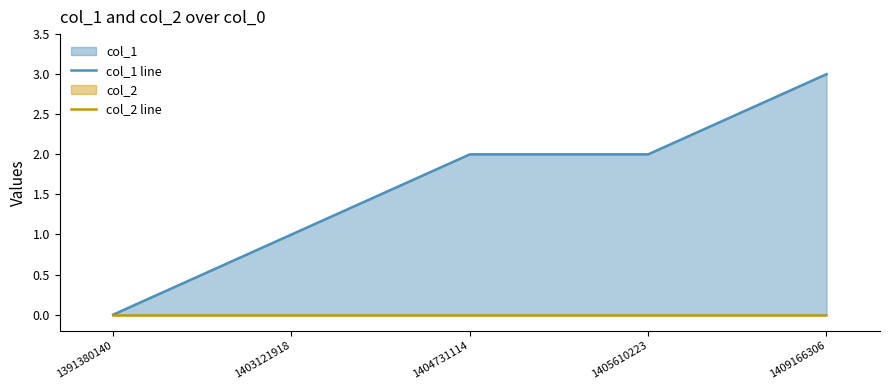

True or false: col_1 line and col_2 line intersect in this chart.

False